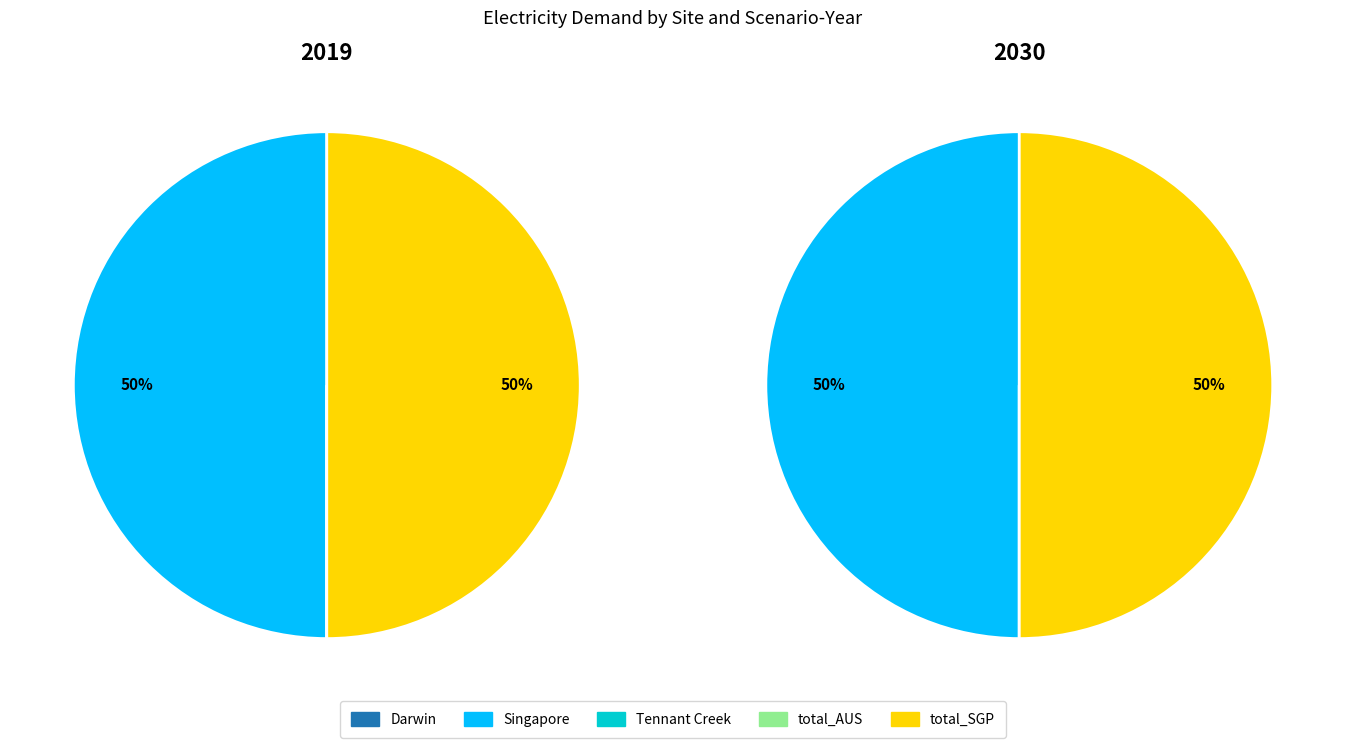

True or false: total_AUS accounts for 1% of the total.

False